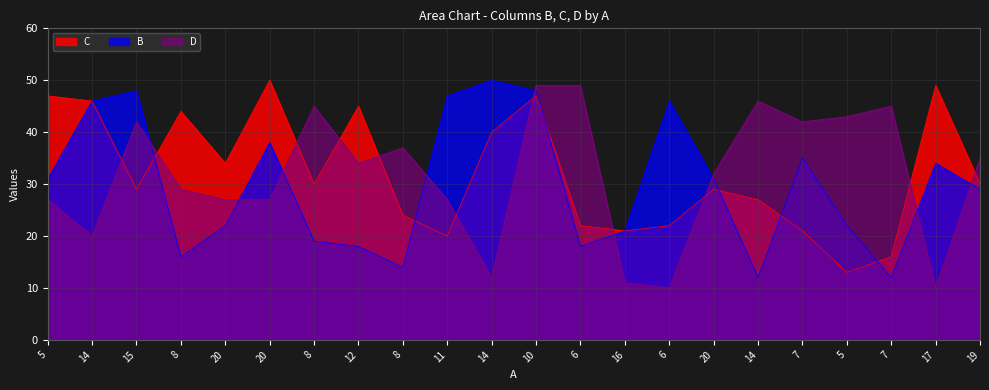

How many lines are shown in the chart?

3